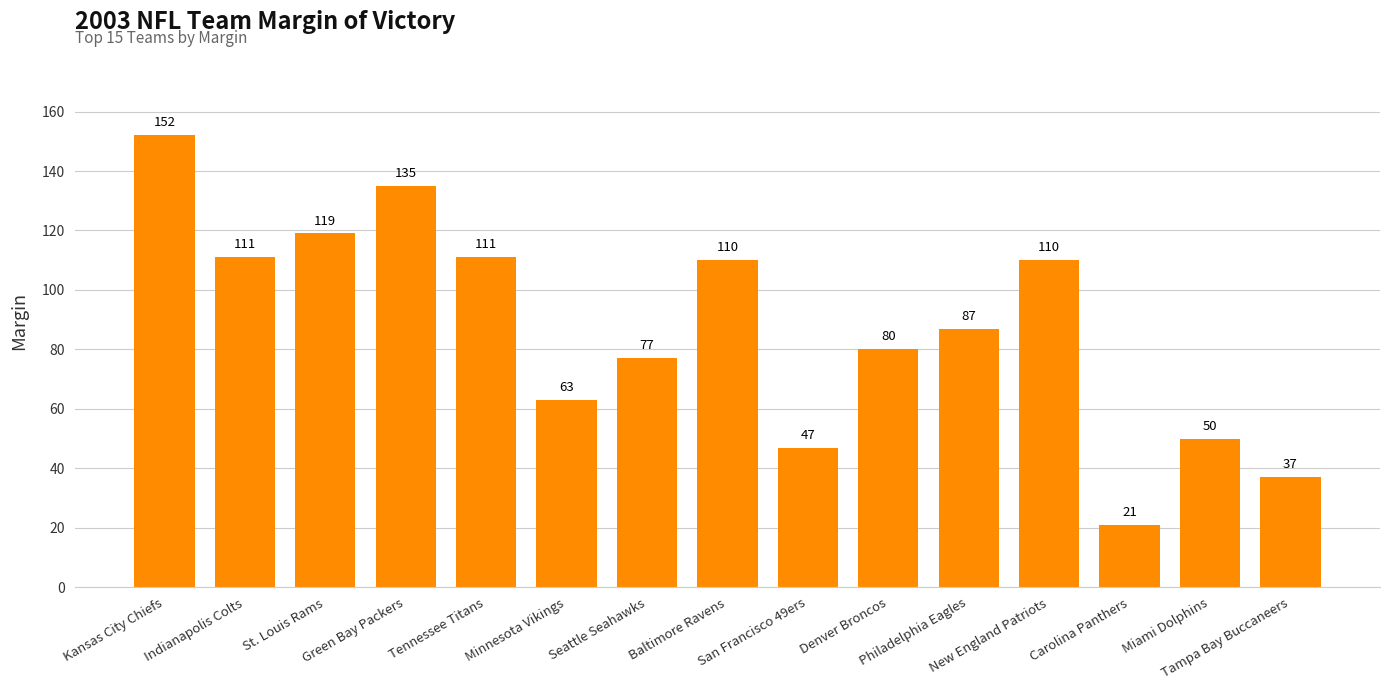

What is the minimum value shown in the chart?

21